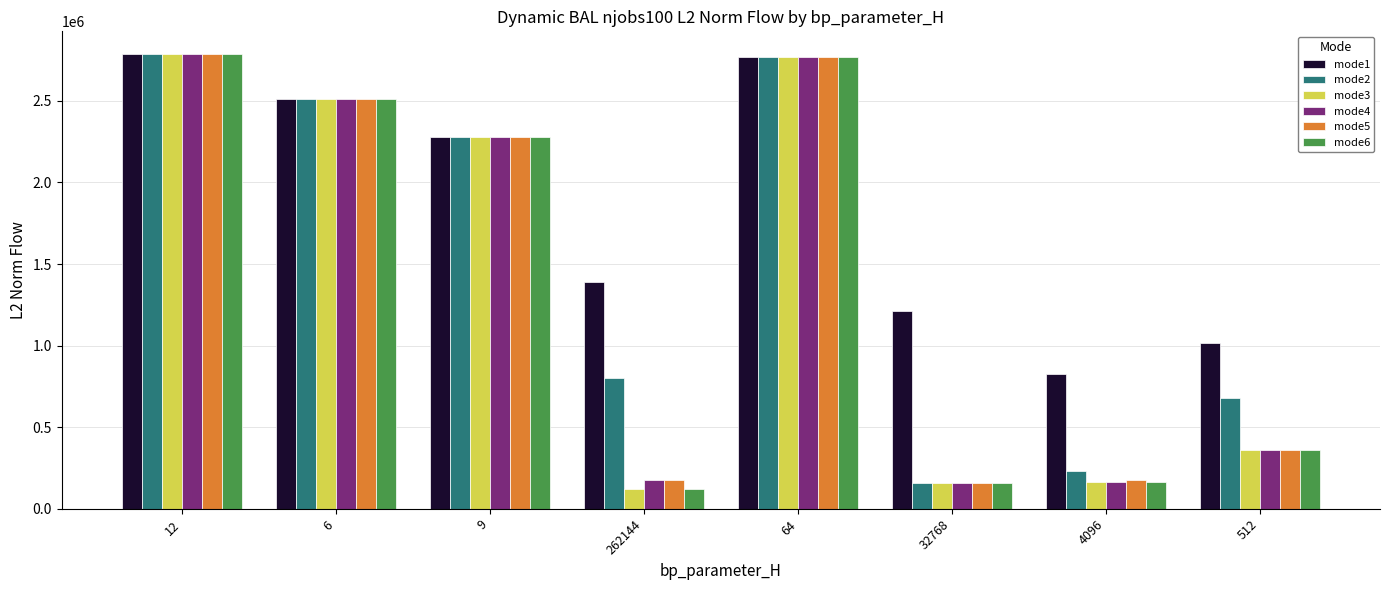

What is the difference between the highest and lowest values at 4096?

657677.3